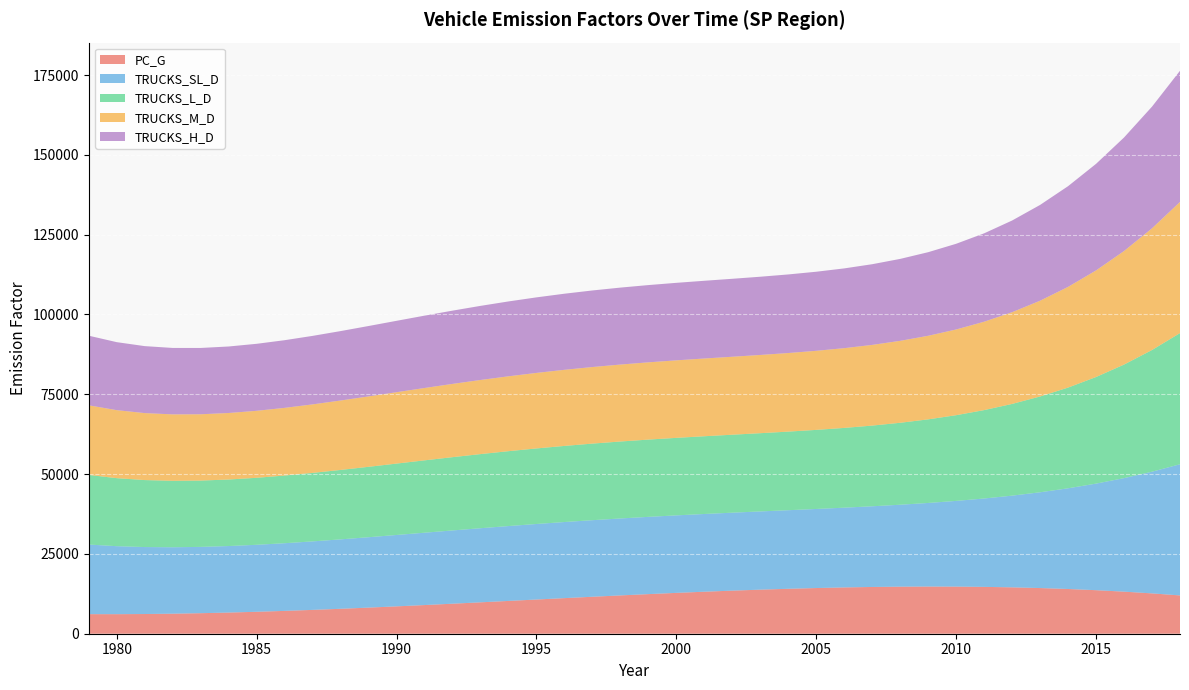

Reading right to left, list all the values displayed in this chart.

PC_G: 2018=11996.8	2017=12632.4	2016=13177.0	2015=13634.6	2014=14009.1	2013=14304.6	2012=14525.2	2011=14674.9	2010=14757.7	2009=14777.6	2008=14738.7	2007=14644.9	2006=14500.4	2005=14309.2	2004=14075.2	2003=13802.5	2002=13495.2	2001=13157.3	2000=12792.7	1999=12405.6	1998=11999.9	1997=11579.8	1996=11149.1	1995=10712.0	1994=10272.5	1993=9834.6	1992=9402.3	1991=8979.7	1990=8570.8	1989=8179.6	1988=7810.2	1987=7466.5	1986=7152.7	1985=6872.7	1984=6630.6	1983=6430.4	1982=6276.1	1981=6171.8	1980=6121.5	1979=6129.2
TRUCKS_SL_D: 2018=41083.1	2017=38116.6	2016=35564.0	2015=33385.6	2014=31543.5	2013=30001.6	2012=28725.9	2011=27684.0	2010=26845.5	2009=26181.8	2008=25666.2	2007=25273.8	2006=24981.6	2005=24768.4	2004=24615.1	2003=24504.0	2002=24419.7	2001=24348.5	2000=24278.3	1999=24199.4	1998=24103.5	1997=23984.2	1996=23837.3	1995=23660.1	1994=23451.9	1993=23213.8	1992=22948.8	1991=22661.9	1990=22359.6	1989=22050.6	1988=21745.3	1987=21456.0	1986=21196.8	1985=20983.7	1984=20834.7	1983=20769.3	1982=20809.2	1981=20977.8	1980=21300.4	1979=21804.2
TRUCKS_L_D: 2018=41083.1	2017=38116.6	2016=35564.0	2015=33385.6	2014=31543.5	2013=30001.6	2012=28725.9	2011=27684.0	2010=26845.5	2009=26181.8	2008=25666.2	2007=25273.8	2006=24981.6	2005=24768.4	2004=24615.1	2003=24504.0	2002=24419.7	2001=24348.5	2000=24278.3	1999=24199.4	1998=24103.5	1997=23984.2	1996=23837.3	1995=23660.1	1994=23451.9	1993=23213.8	1992=22948.8	1991=22661.9	1990=22359.6	1989=22050.6	1988=21745.3	1987=21456.0	1986=21196.8	1985=20983.7	1984=20834.7	1983=20769.3	1982=20809.2	1981=20977.8	1980=21300.4	1979=21804.2
TRUCKS_M_D: 2018=41083.1	2017=38116.6	2016=35564.0	2015=33385.6	2014=31543.5	2013=30001.6	2012=28725.9	2011=27684.0	2010=26845.5	2009=26181.8	2008=25666.2	2007=25273.8	2006=24981.6	2005=24768.4	2004=24615.1	2003=24504.0	2002=24419.7	2001=24348.5	2000=24278.3	1999=24199.4	1998=24103.5	1997=23984.2	1996=23837.3	1995=23660.1	1994=23451.9	1993=23213.8	1992=22948.8	1991=22661.9	1990=22359.6	1989=22050.6	1988=21745.3	1987=21456.0	1986=21196.8	1985=20983.7	1984=20834.7	1983=20769.3	1982=20809.2	1981=20977.8	1980=21300.4	1979=21804.2
TRUCKS_H_D: 2018=41083.1	2017=38116.6	2016=35564.0	2015=33385.6	2014=31543.5	2013=30001.6	2012=28725.9	2011=27684.0	2010=26845.5	2009=26181.8	2008=25666.2	2007=25273.8	2006=24981.6	2005=24768.4	2004=24615.1	2003=24504.0	2002=24419.7	2001=24348.5	2000=24278.3	1999=24199.4	1998=24103.5	1997=23984.2	1996=23837.3	1995=23660.1	1994=23451.9	1993=23213.8	1992=22948.8	1991=22661.9	1990=22359.6	1989=22050.6	1988=21745.3	1987=21456.0	1986=21196.8	1985=20983.7	1984=20834.7	1983=20769.3	1982=20809.2	1981=20977.8	1980=21300.4	1979=21804.2